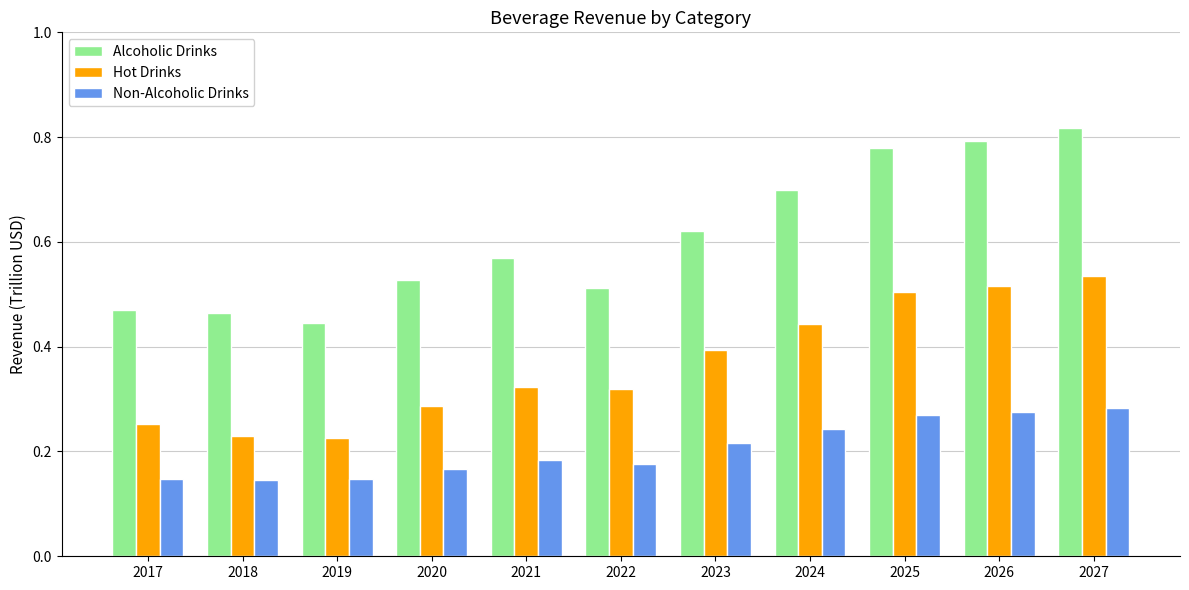

Count the Alcoholic Drinks values in the range 0 to 1.

11